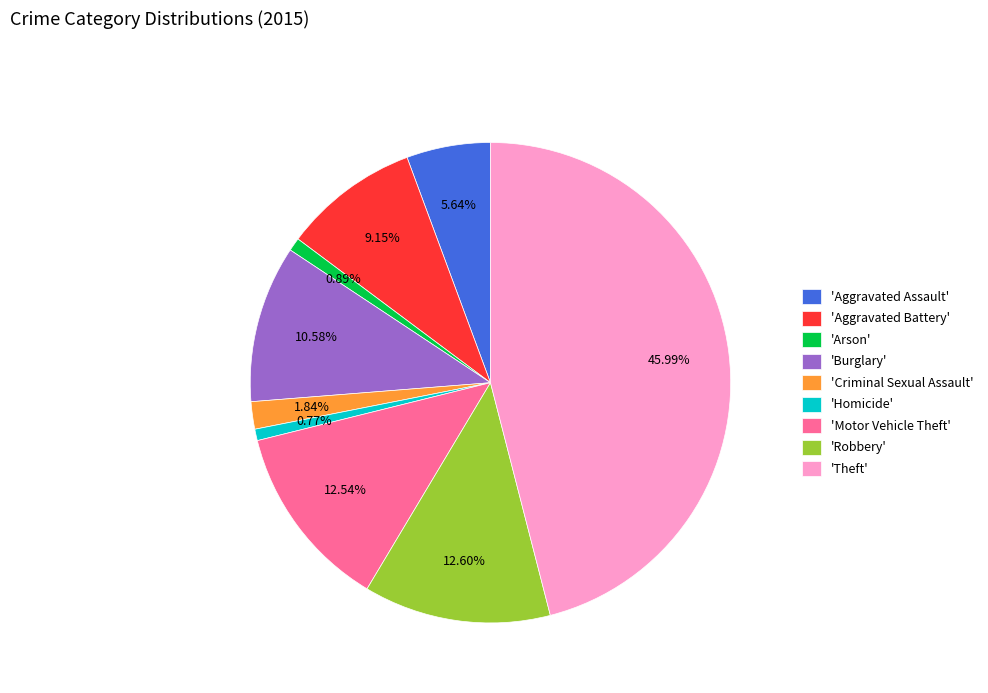

Which category has the biggest portion of the pie?

'Theft'